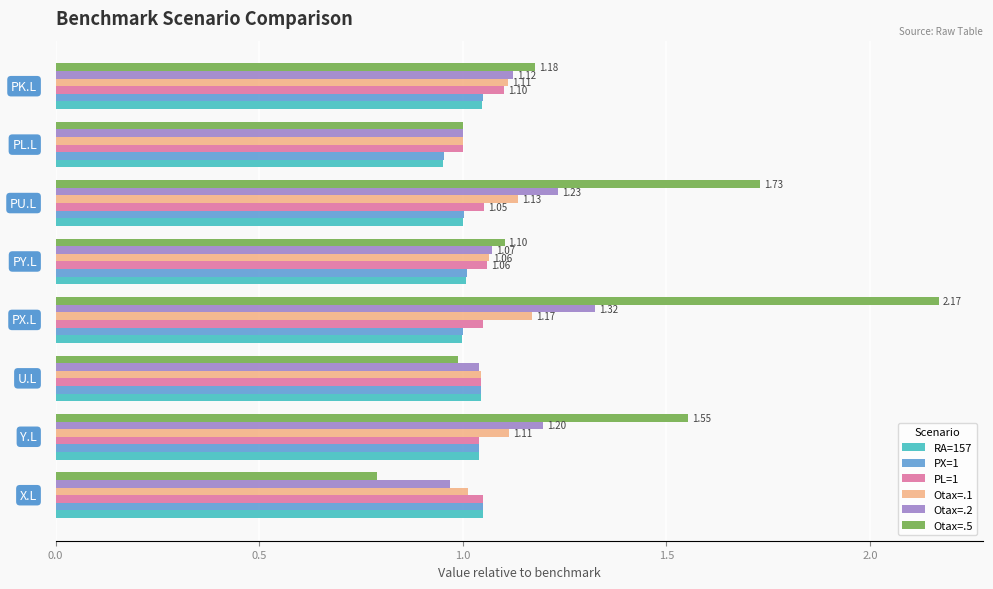

What is the sum of all Otax=.5 values?

10.5